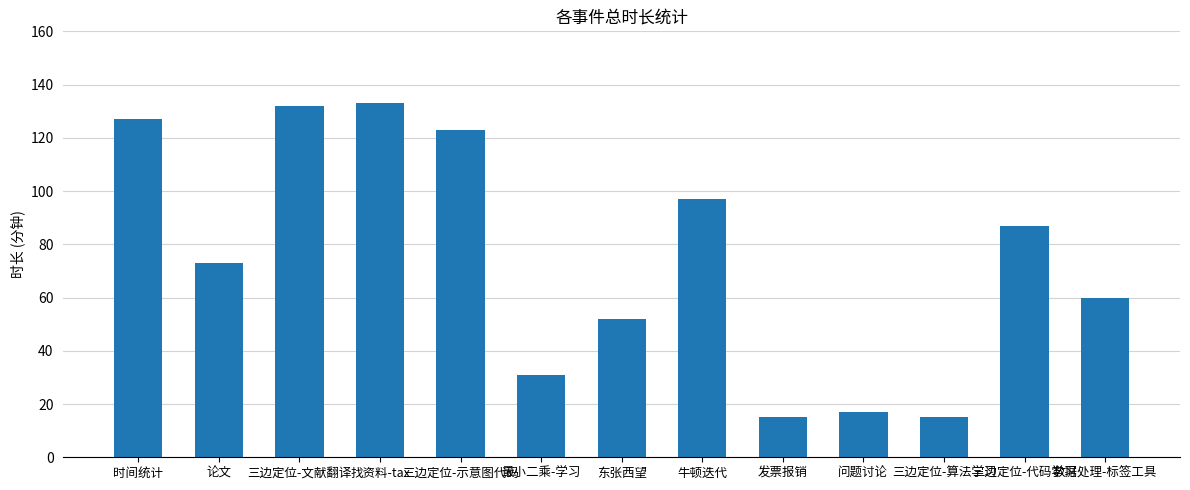

Reading left to right, list all the values displayed in this chart.

127	73	132	133	123	31	52	97	15	17	15	87	60